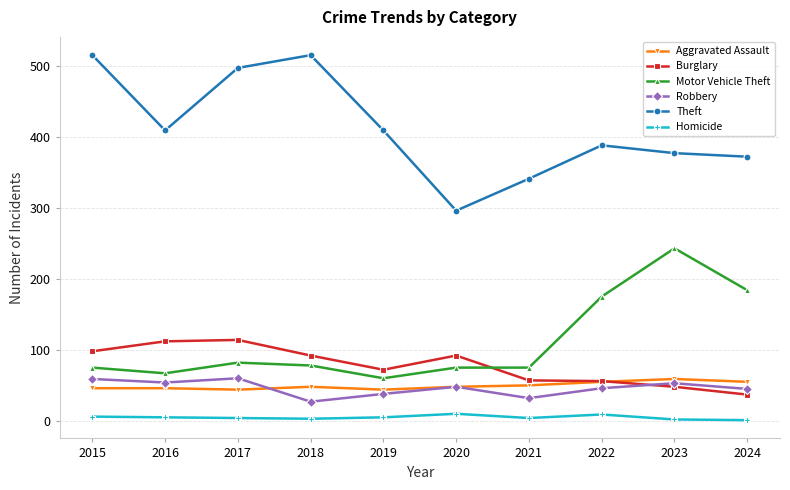

Rank the series at 2023 from highest to lowest value.

Theft, Motor Vehicle Theft, Aggravated Assault, Robbery, Burglary, Homicide